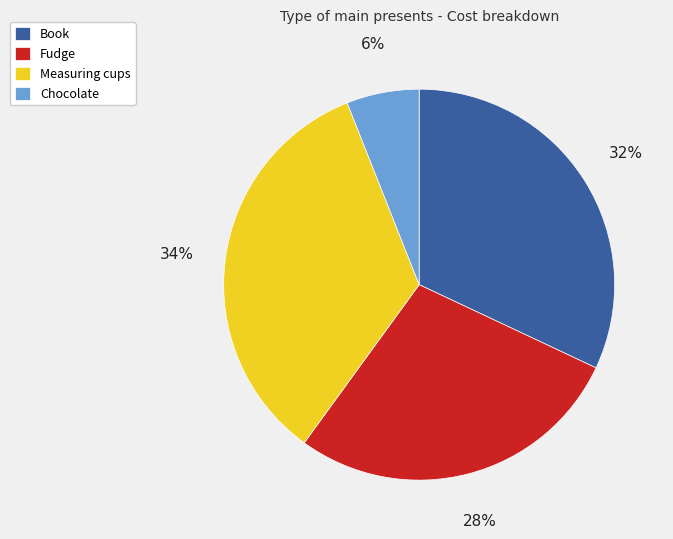

What is the ratio of the value at Fudge to the value at Book?

0.9